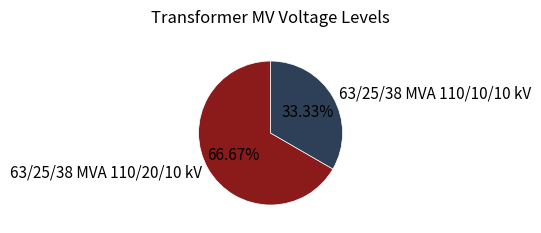

To the nearest percent, what percentage of the pie is 63/25/38 MVA 110/10/10 kV?

33%